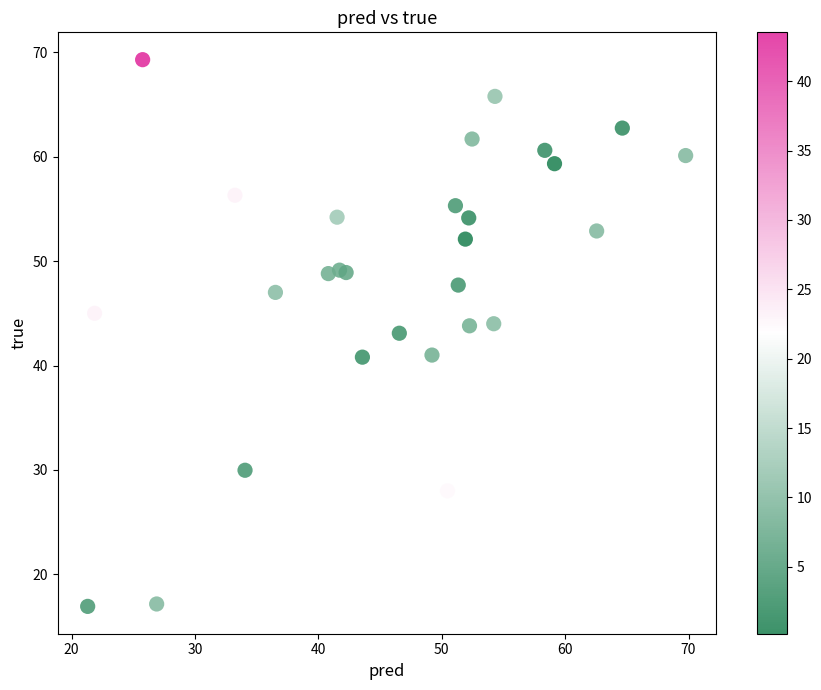

What is the range of Y values (max minus min)?

52.3